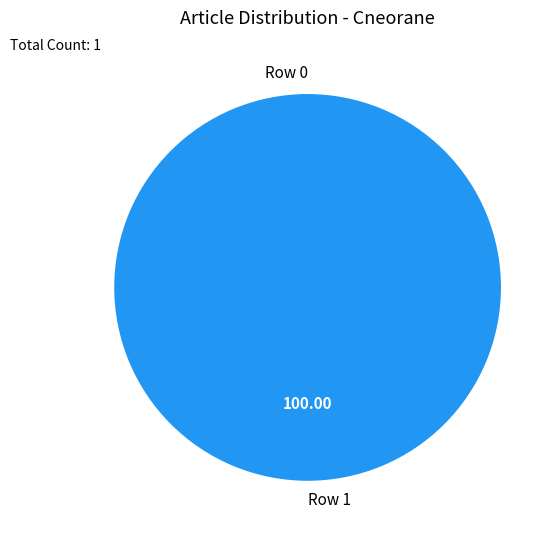

Between Row 1 and Row 0, which is larger?

Row 1